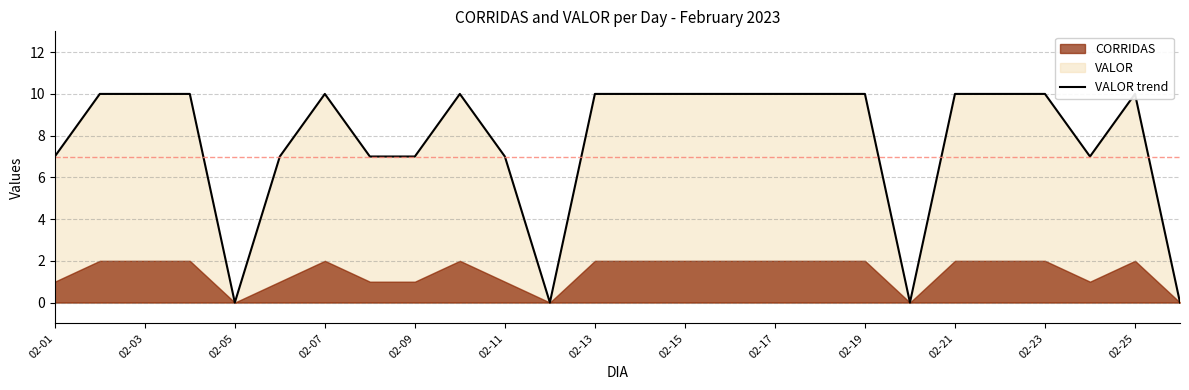

What is the sum of all values?

202